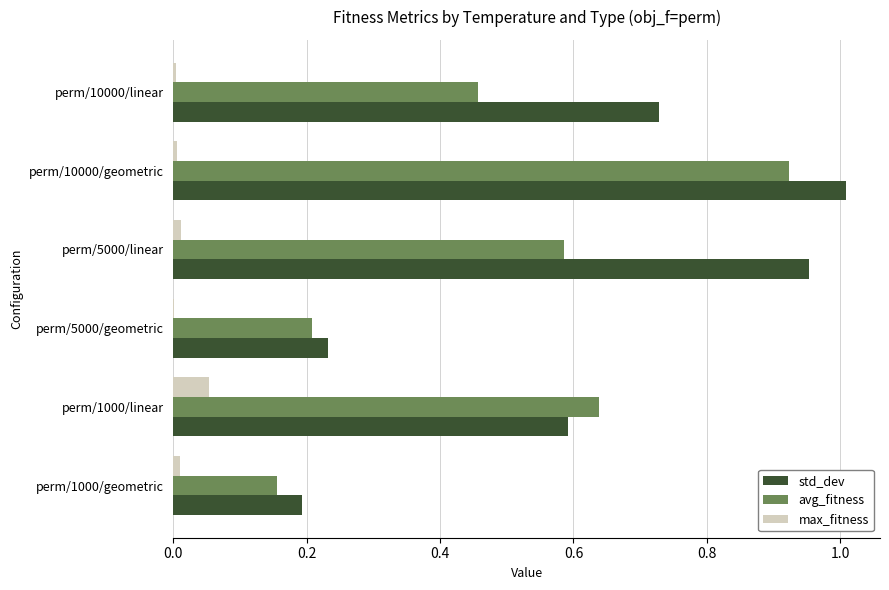

Is it true that avg_fitness equals 0.6 at perm/5000/linear?

True